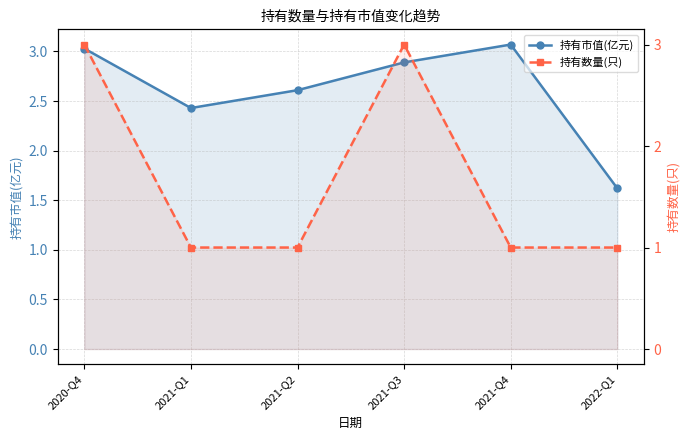

What is the label of the 1st point from the right?

2022-Q1